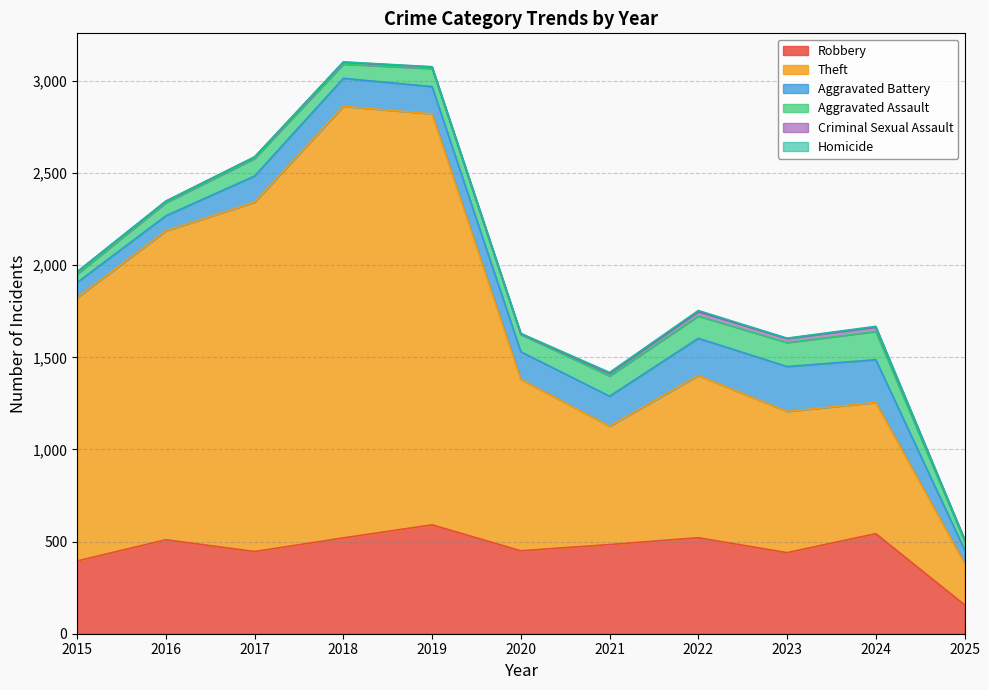

True or false: Aggravated Assault and Homicide intersect in this chart.

False